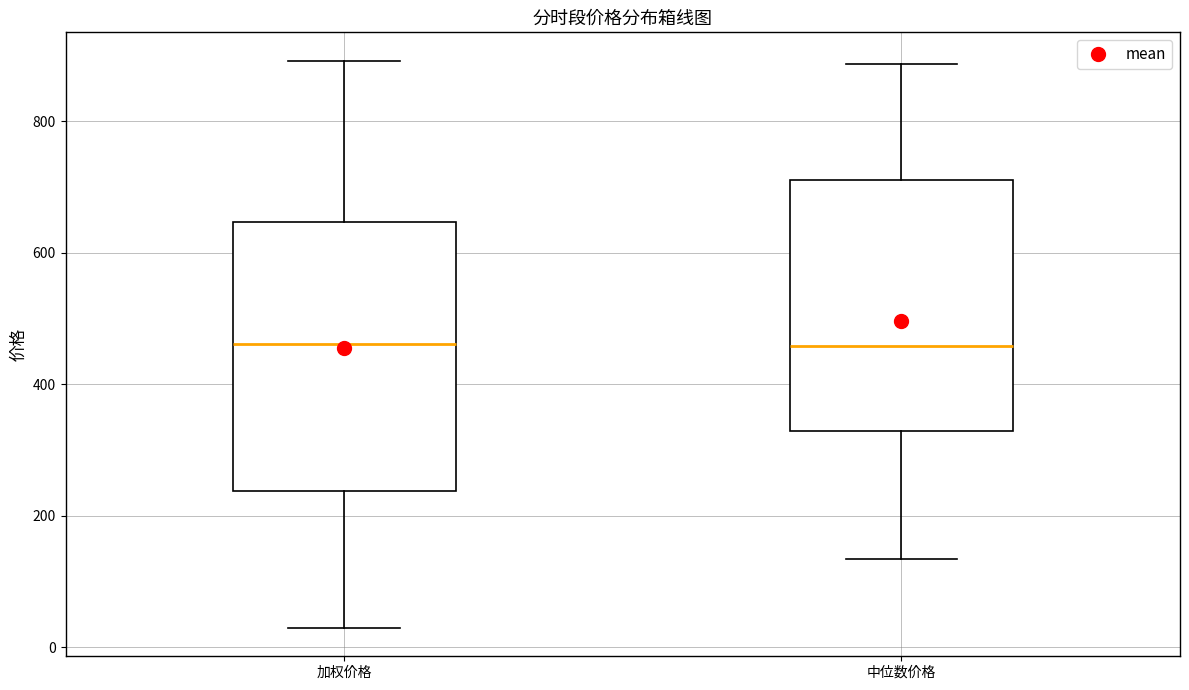

Reading left to right, transcribe this box plot: for each box, give where its median line is, the range the box spans, and where its two whiskers end, as read against the y-axis. The values are not printed on the chart, so give them approximately, as read against the axis.

加权价格: median 460, box 240 to 640, whiskers 20 to 900
中位数价格: median 460, box 320 to 720, whiskers 140 to 880